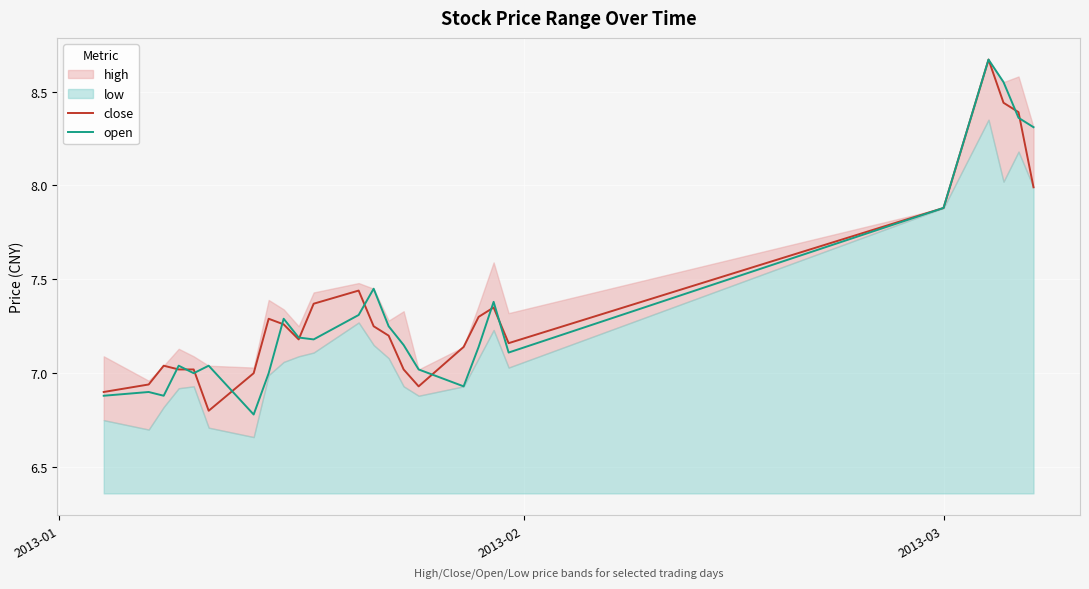

What is the minimum value for close?

6.8